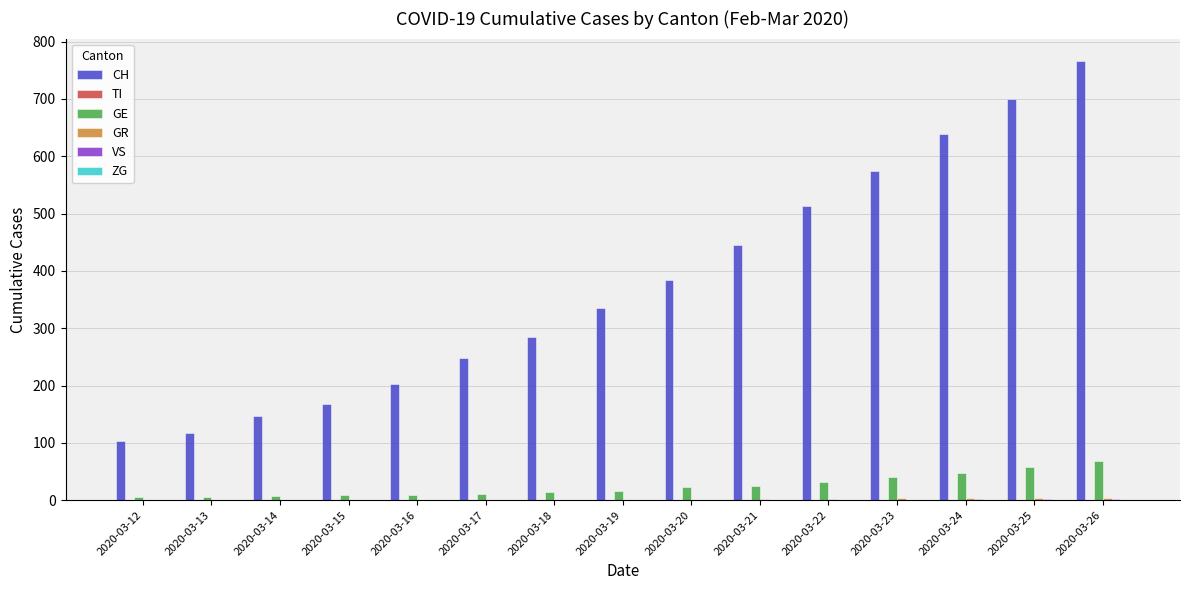

Which series has the largest total across all categories?

CH